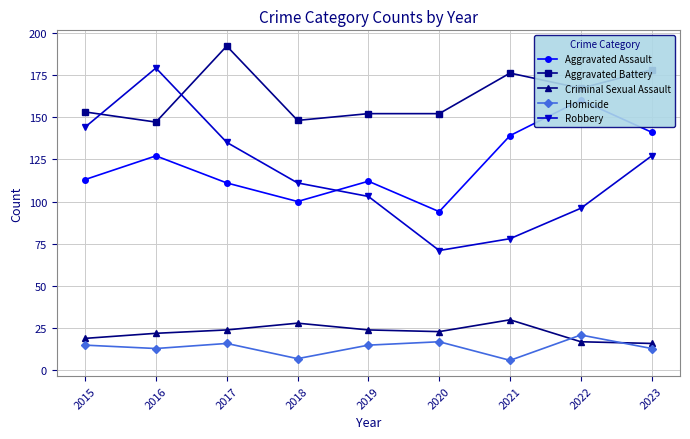

True or false: Criminal Sexual Assault and Aggravated Assault intersect in this chart.

False